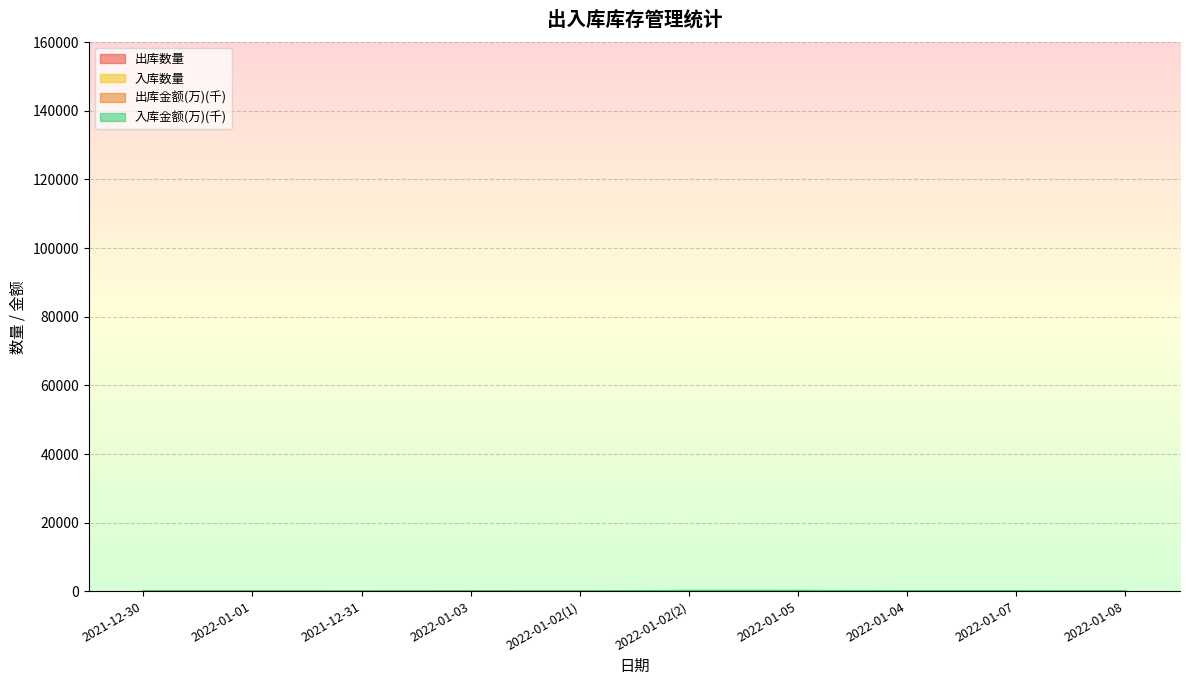

Reading right to left, list all the values displayed in this chart.

出库数量: 2022-01-08=10.0	2022-01-07=0.0	2022-01-04=41.0	2022-01-05=29.0	2022-01-02(2)=37.0	2022-01-02(1)=22.0	2022-01-03=39.0	2021-12-31=5.0	2022-01-01=19.0	2021-12-30=25.0
出库金额(万): 2022-01-08=32.7	2022-01-07=0.0	2022-01-04=32.0	2022-01-05=78.6	2022-01-02(2)=116.3	2022-01-02(1)=28.3	2022-01-03=92.5	2021-12-31=3.9	2022-01-01=46.5	2021-12-30=45.6
入库数量: 2022-01-08=25.0	2022-01-07=33.0	2022-01-04=21.0	2022-01-05=45.0	2022-01-02(2)=27.0	2022-01-02(1)=1.0	2022-01-03=2.0	2021-12-31=3.0	2022-01-01=3.0	2021-12-30=2.0
入库金额(万): 2022-01-08=12.2	2022-01-07=70.7	2022-01-04=65.9	2022-01-05=142.1	2022-01-02(2)=124.1	2022-01-02(1)=1.4	2022-01-03=0.0	2021-12-31=0.0	2022-01-01=0.0	2021-12-30=0.0